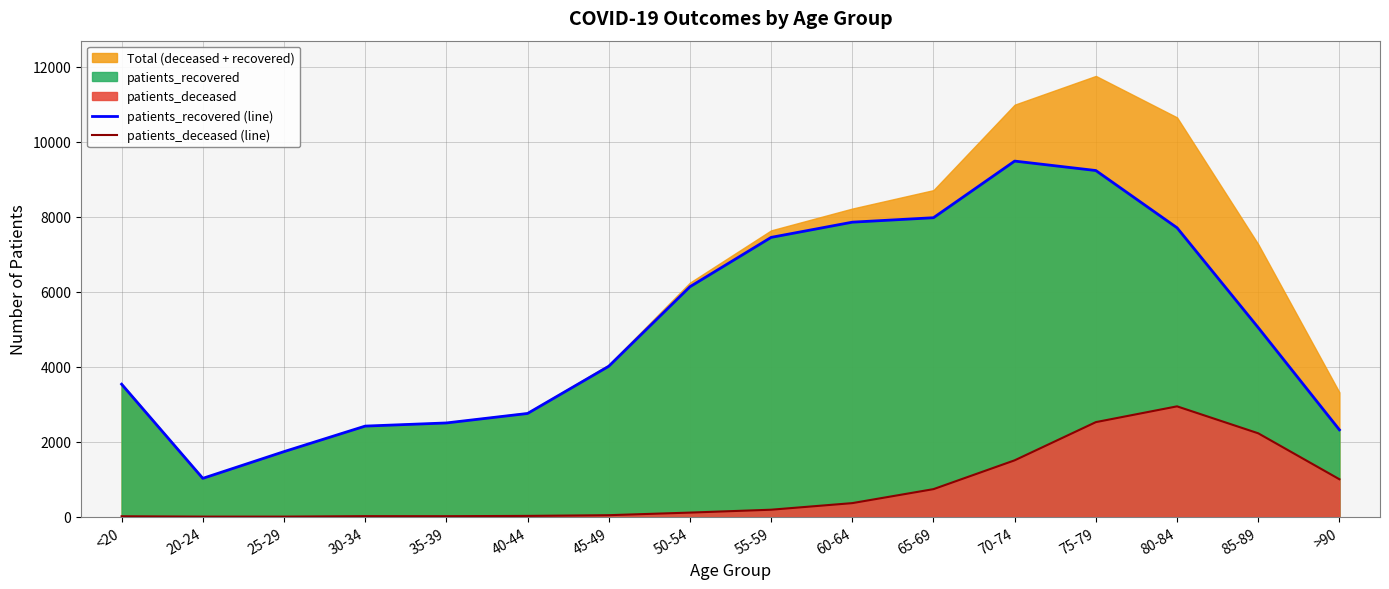

What position from the right is 50-54?

9